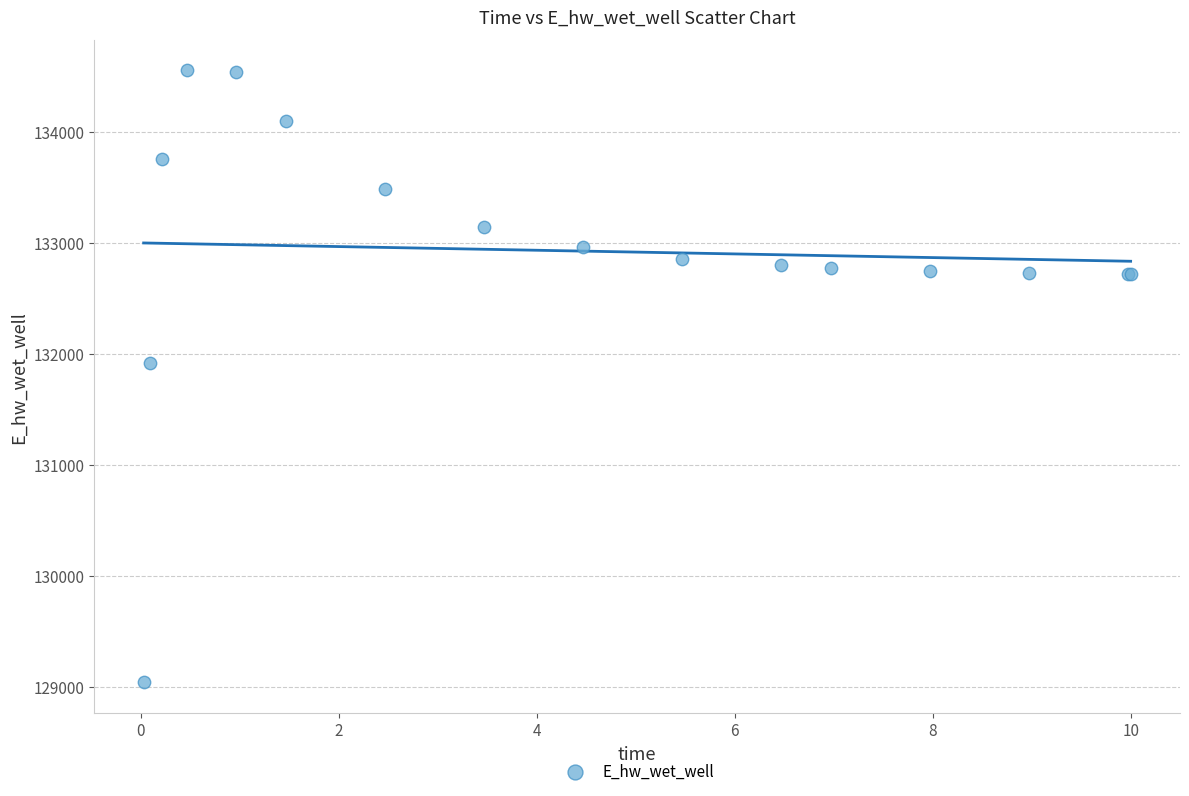

What Y value in the scatter plot is closest to 131796?

131916.5